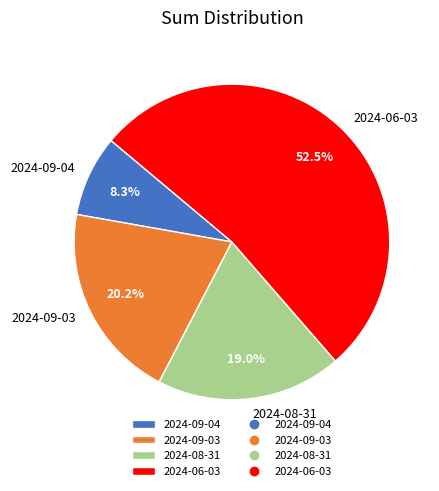

How many segments does this pie chart have?

4